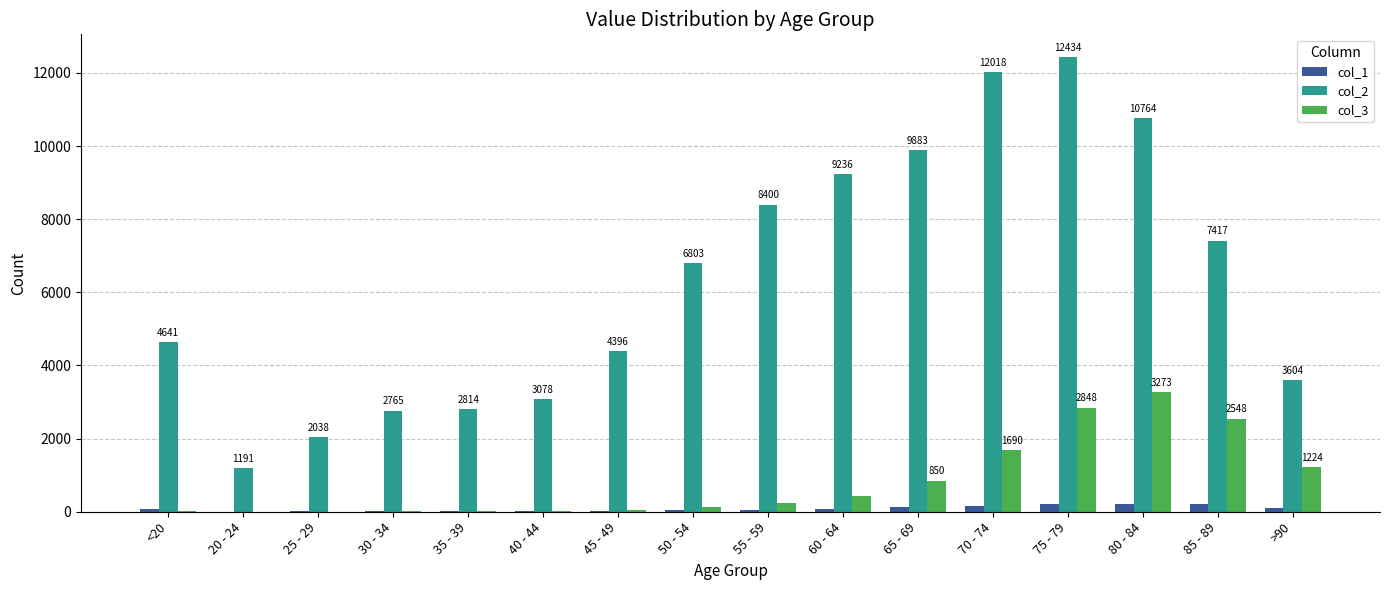

What is the difference between the col_2 values at <20 and 55 - 59?

3759